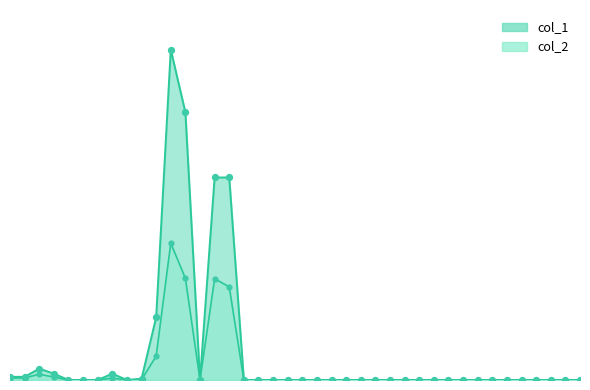

What are all the series names shown in the legend?

col_1, col_2